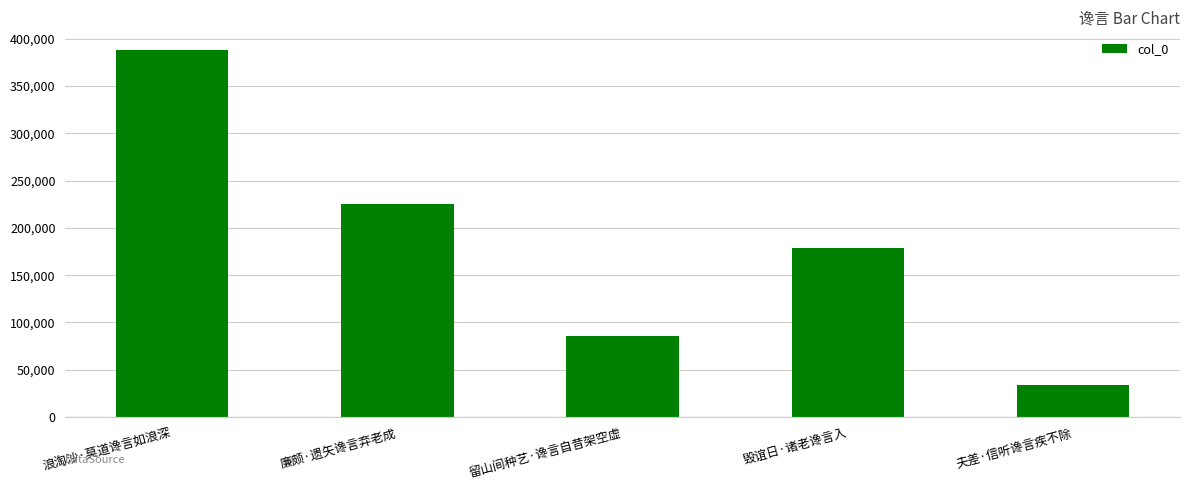

What is the change in value from 廉颇·遗矢谗言弃老成 to 夫差·信听谗言疾不除?

-191386